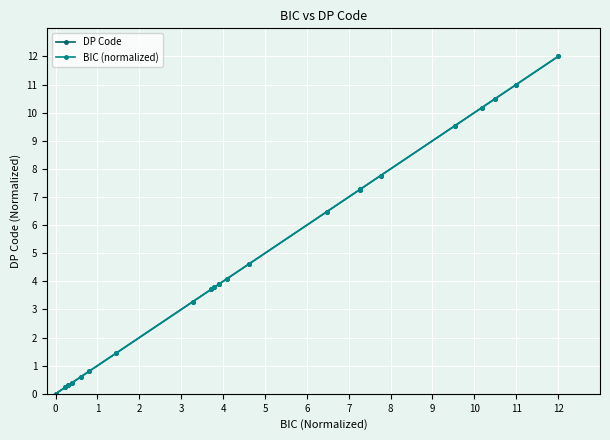

Does the chart have visible grid lines?

Yes